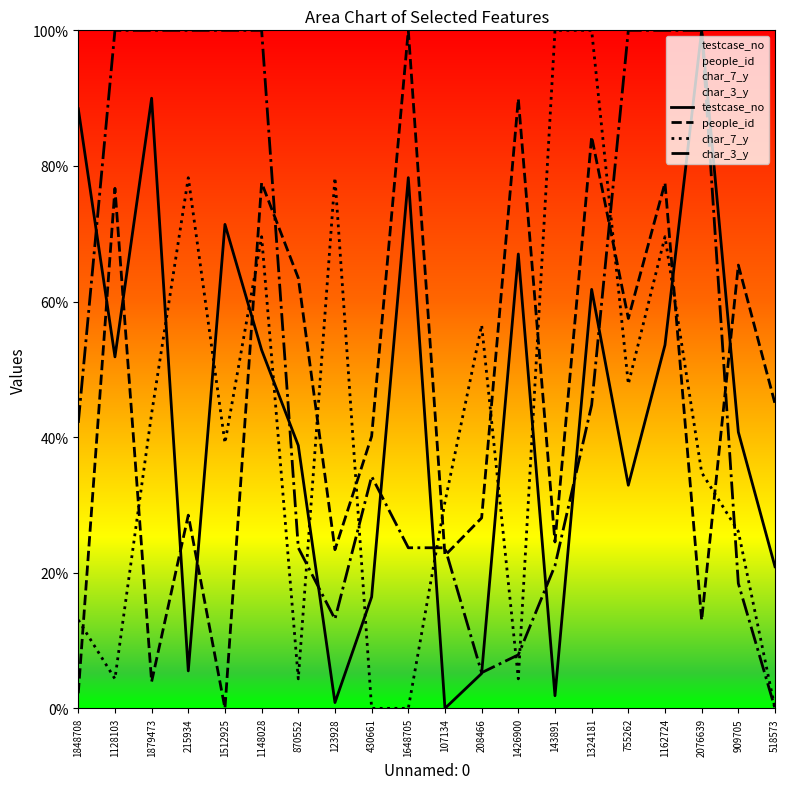

Rank the series by their average value, from highest to lowest.

char_3_y, people_id, testcase_no, char_7_y